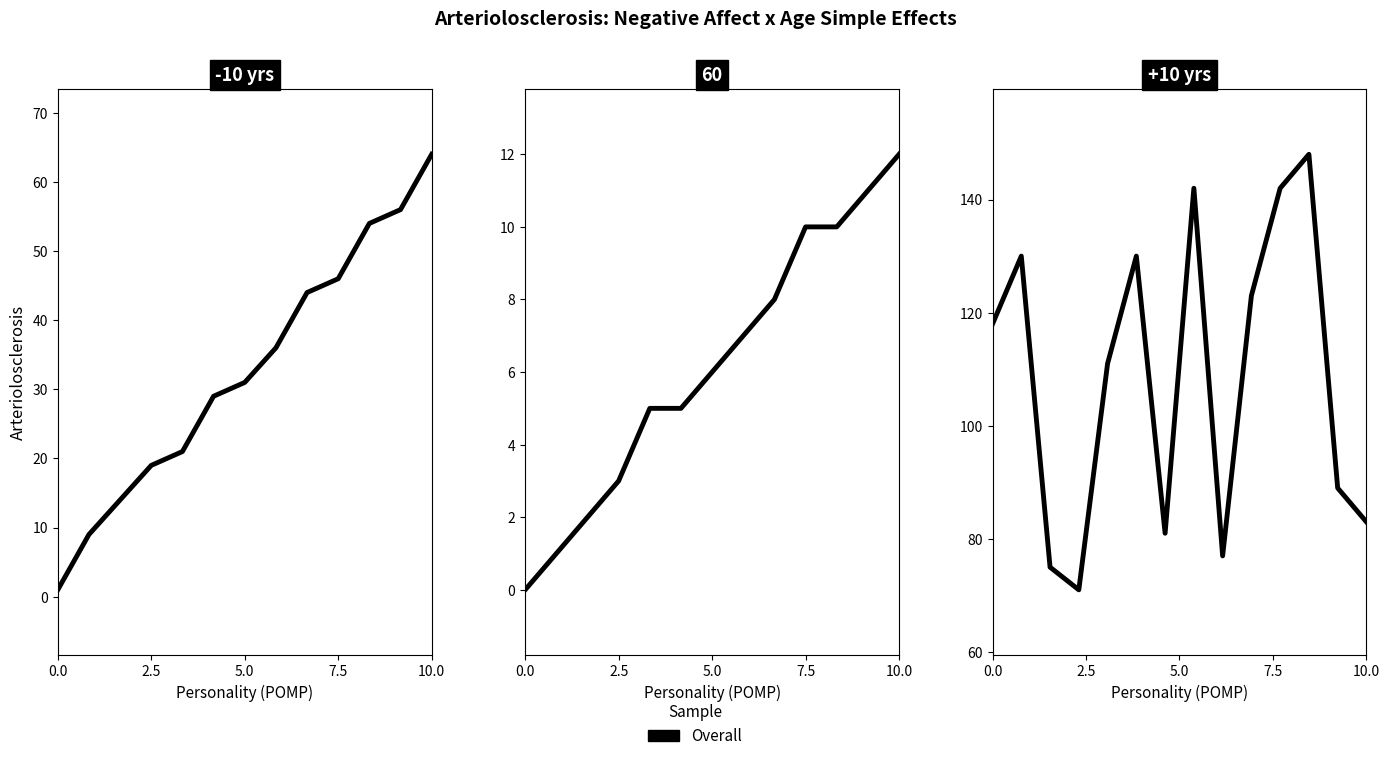

What is the sum of all values?

1520